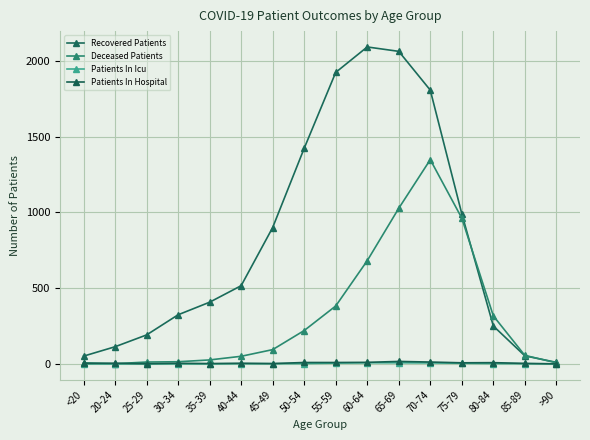

What is the minimum value for Recovered Patients?

10